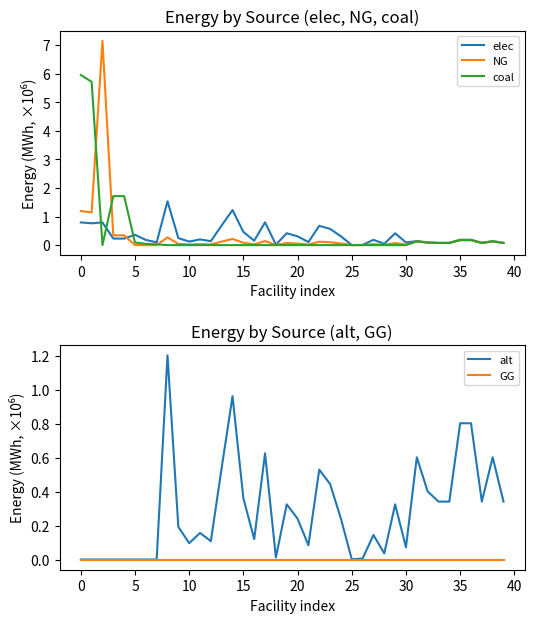

Count the number of categories in the chart.

40